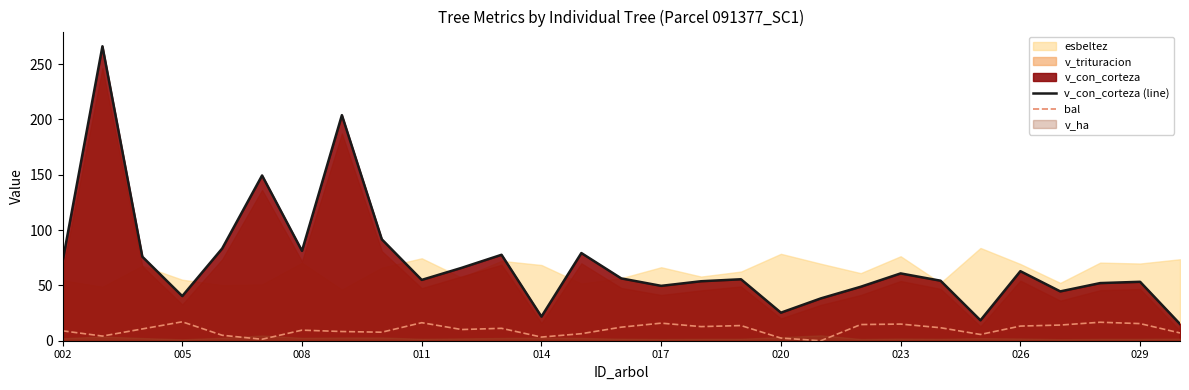

What is the minimum value for v_con_corteza (line)?

15.1